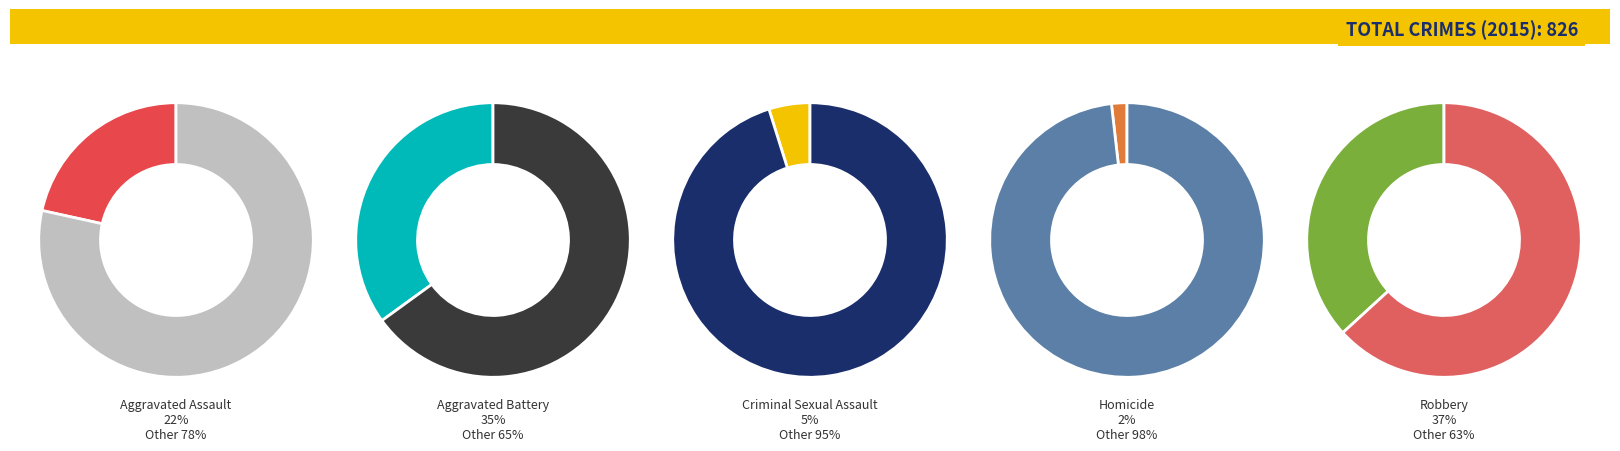

Which category has the biggest portion of the pie?

Robbery